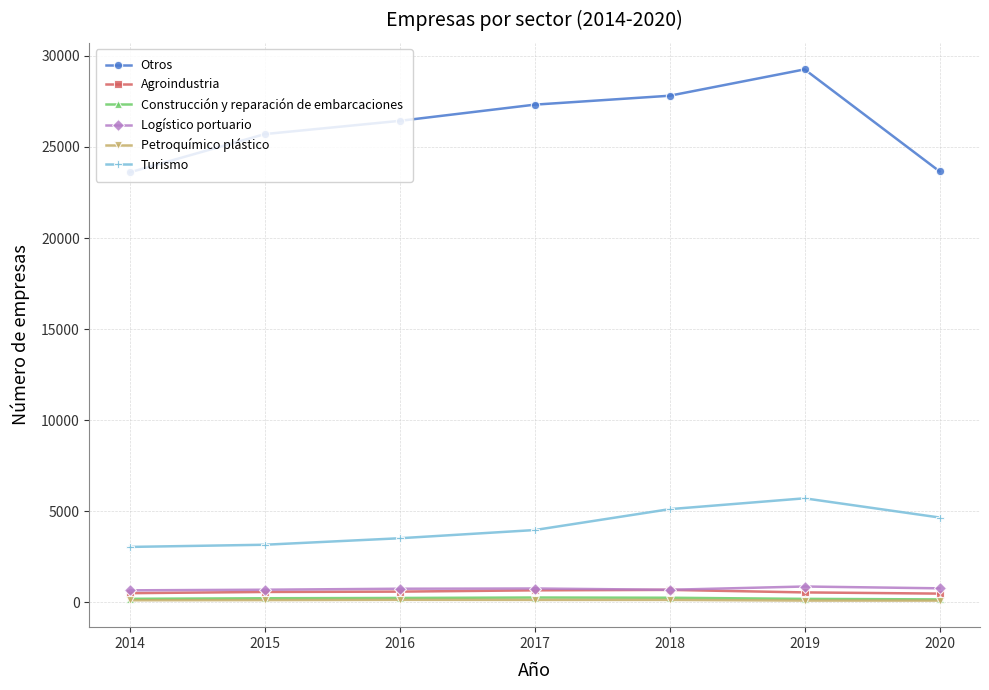

True or false: Agroindustria and Construcción y reparación de embarcaciones intersect in this chart.

False